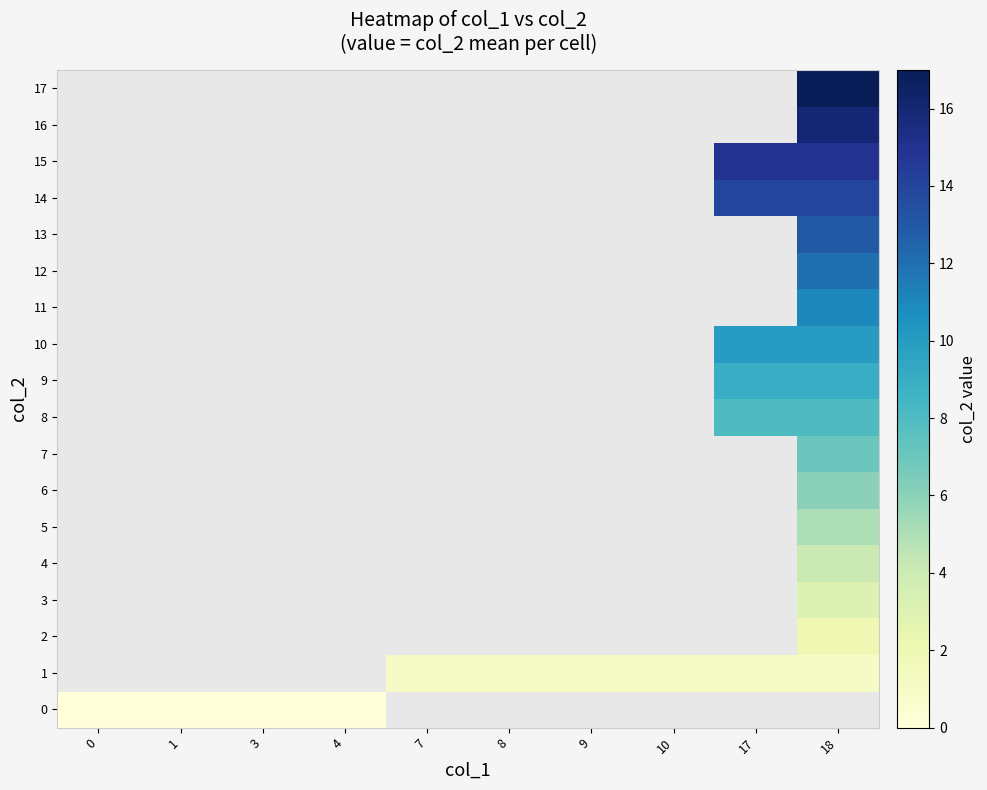

How many values in 11 are above zero?

1